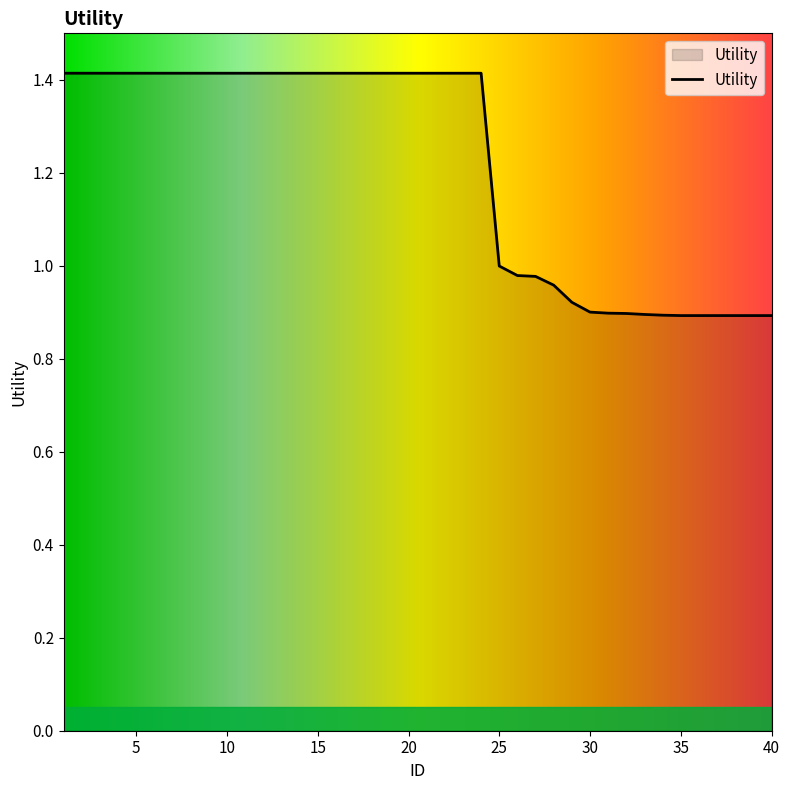

How many distinct data groups are displayed?

1